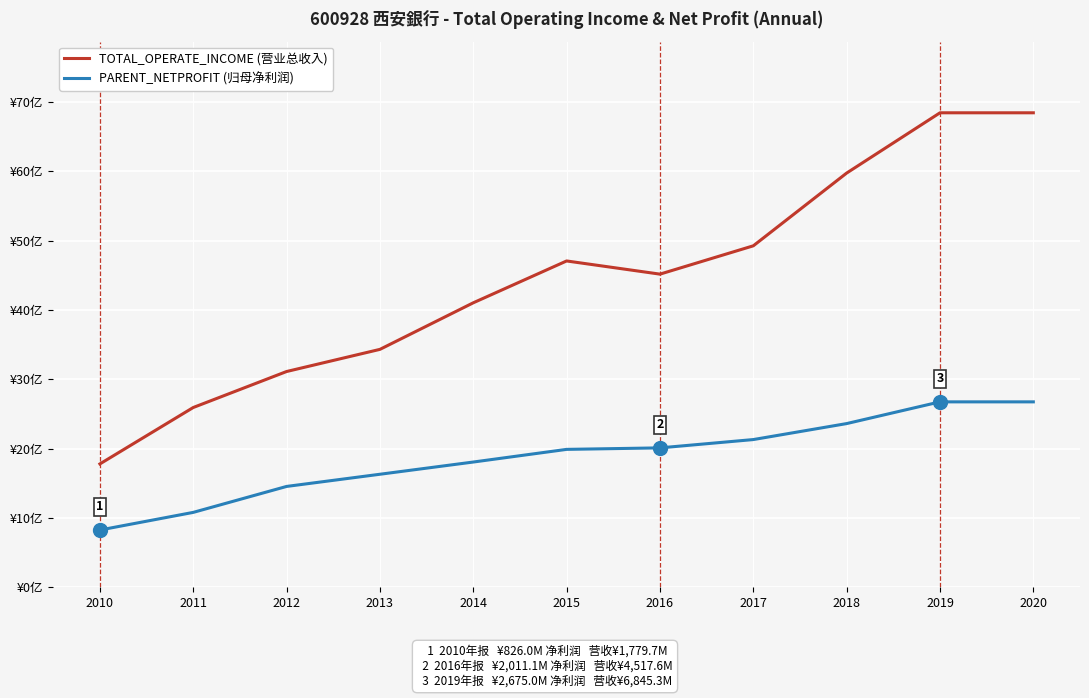

True or false: TOTAL_OPERATE_INCOME (营业总收入) and PARENT_NETPROFIT (归母净利润) intersect in this chart.

False